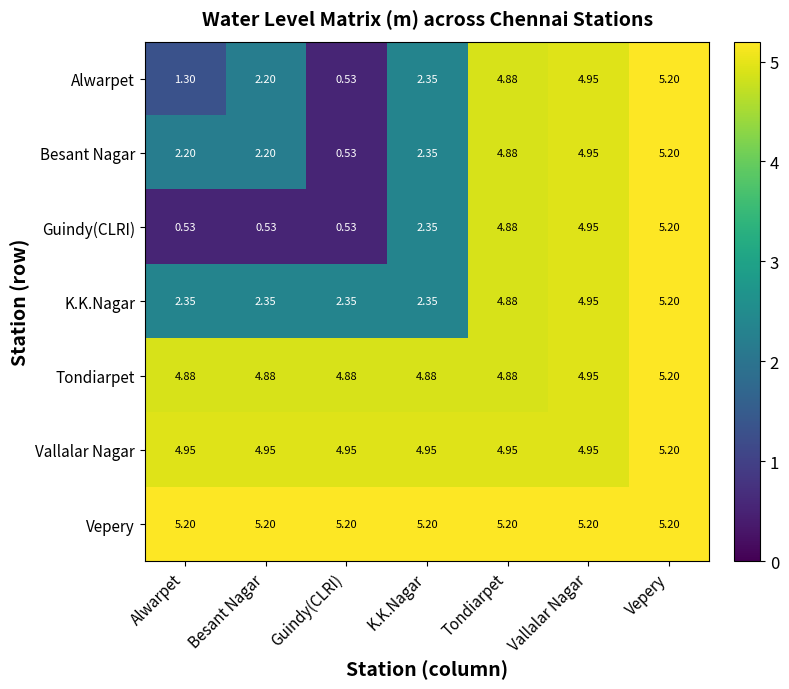

Which series changed the most between Alwarpet and Vepery?

Guindy(CLRI)